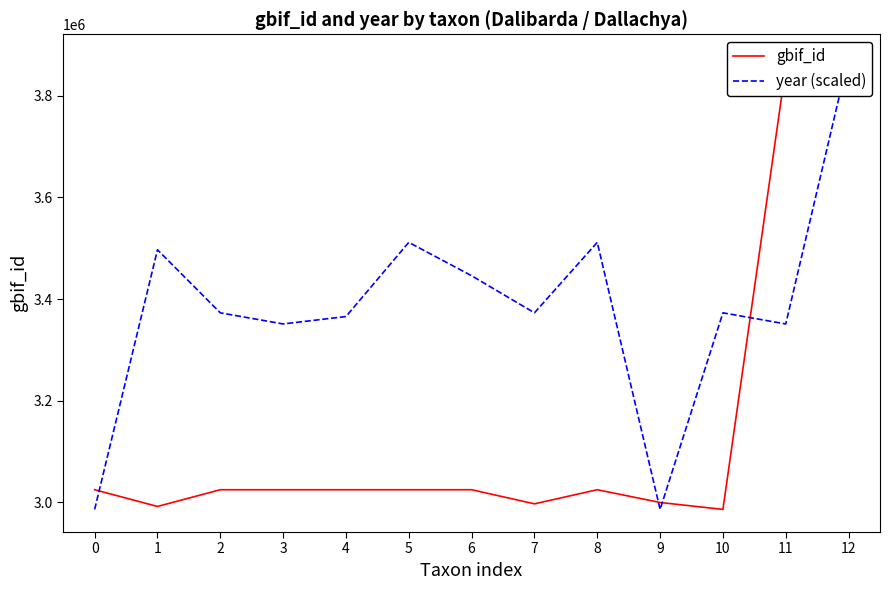

How many times do gbif_id and year (scaled) cross each other?

4